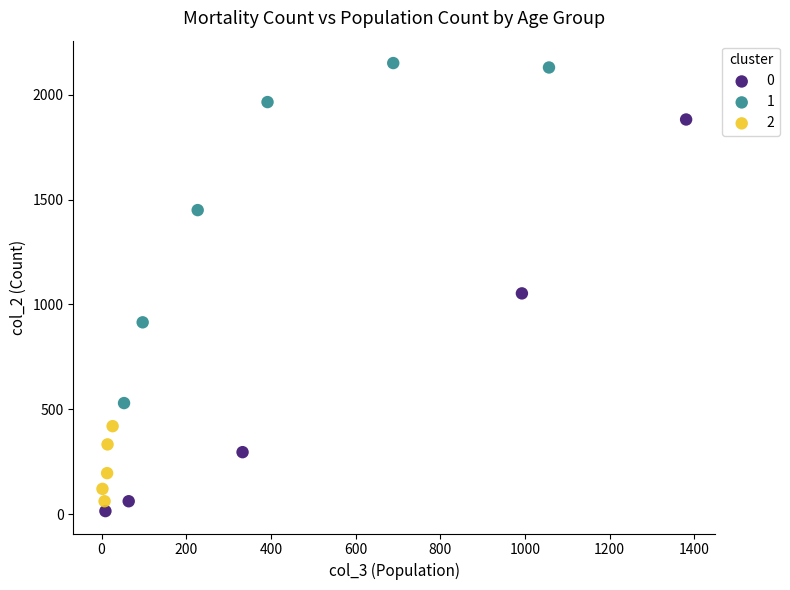

Which series has the widest spread of Y values?

0